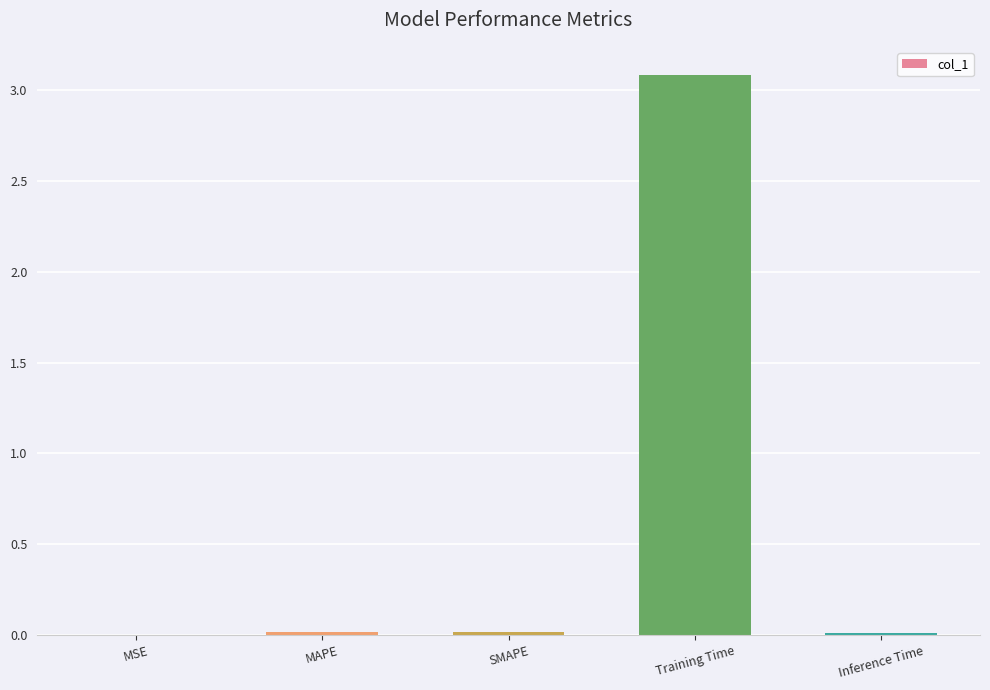

True or false: the data shows 3.1 at Training Time.

True